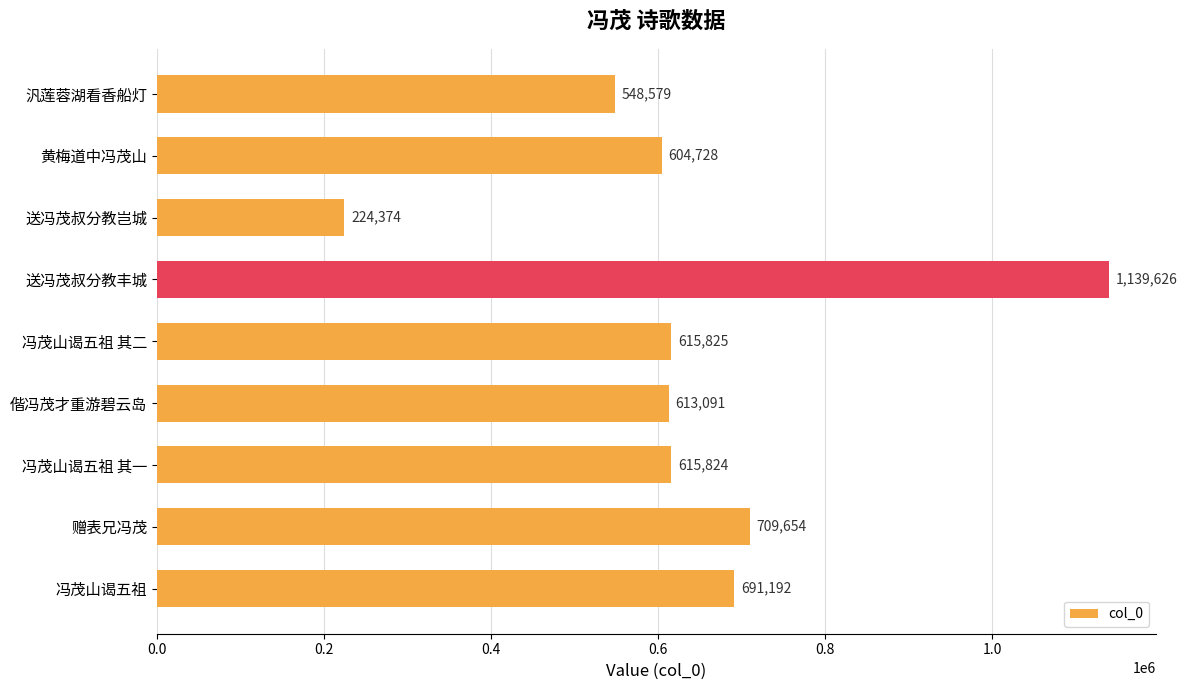

What is the sum of all values?

5762893